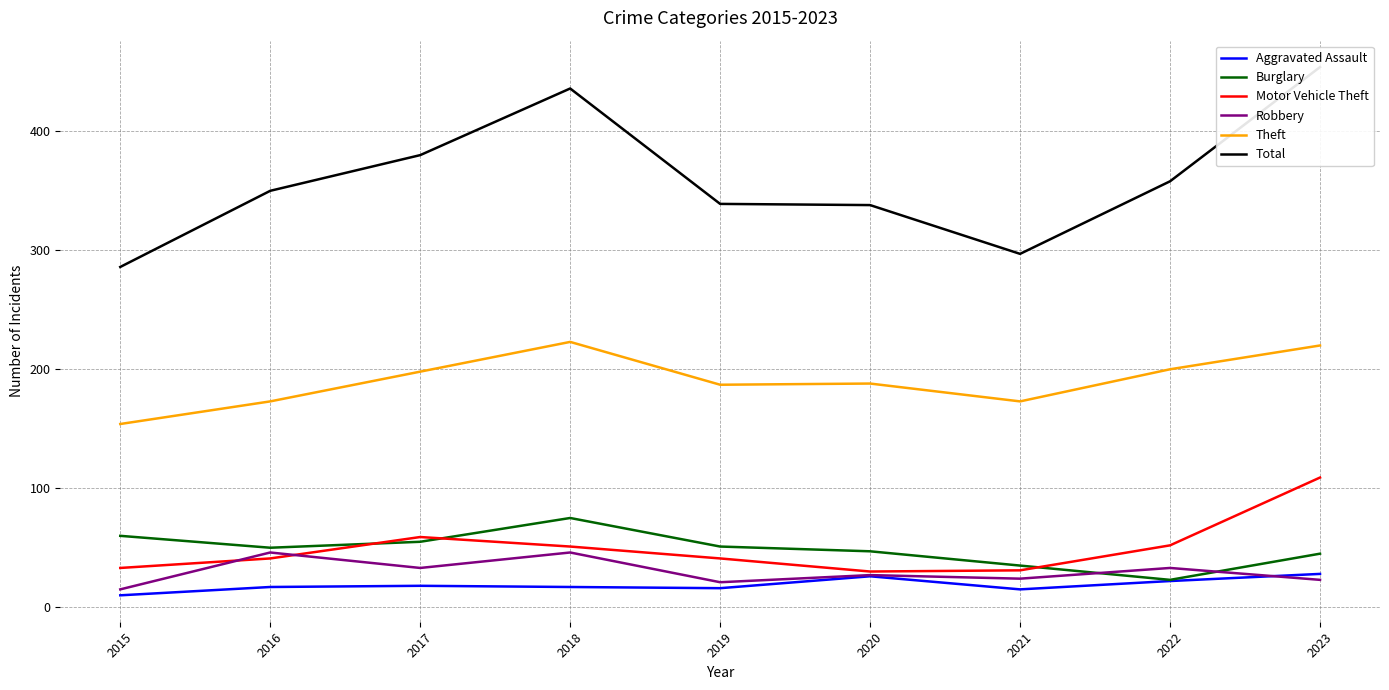

True or false: Total and Motor Vehicle Theft intersect in this chart.

False